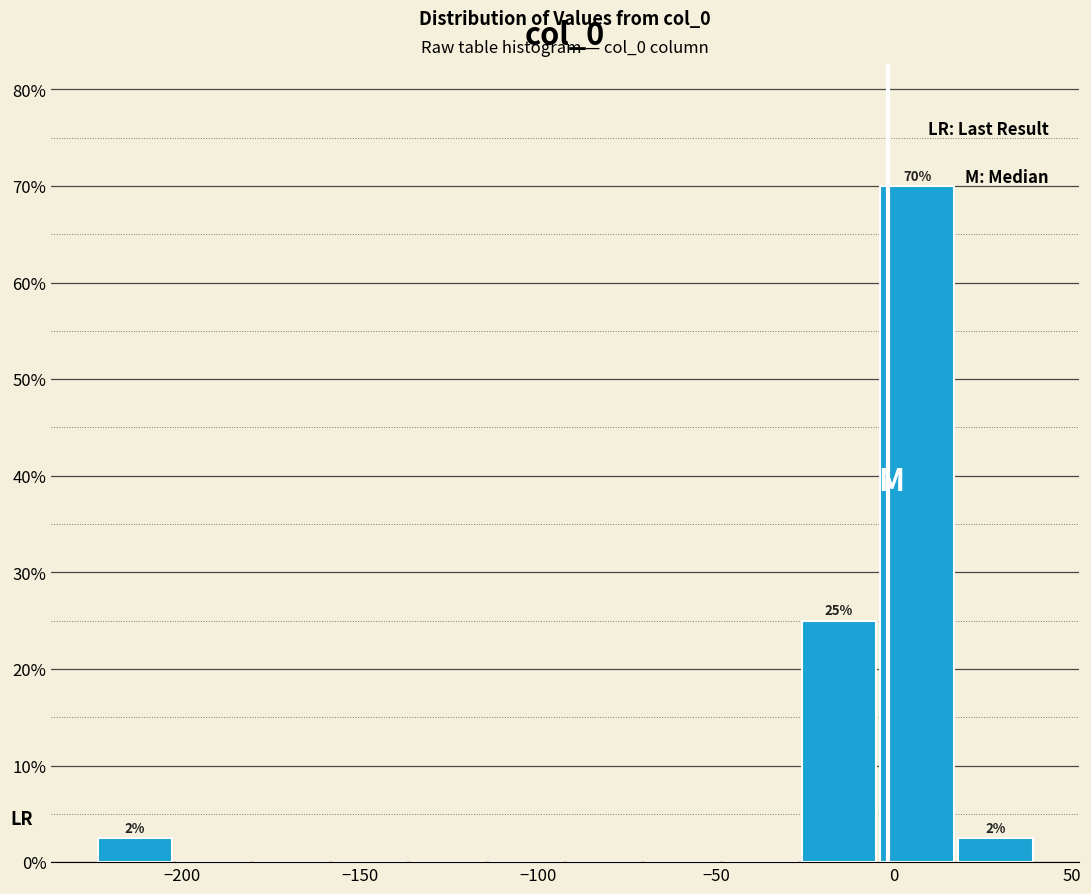

Over which range of the x-axis is the bar tallest?

-5 to 20